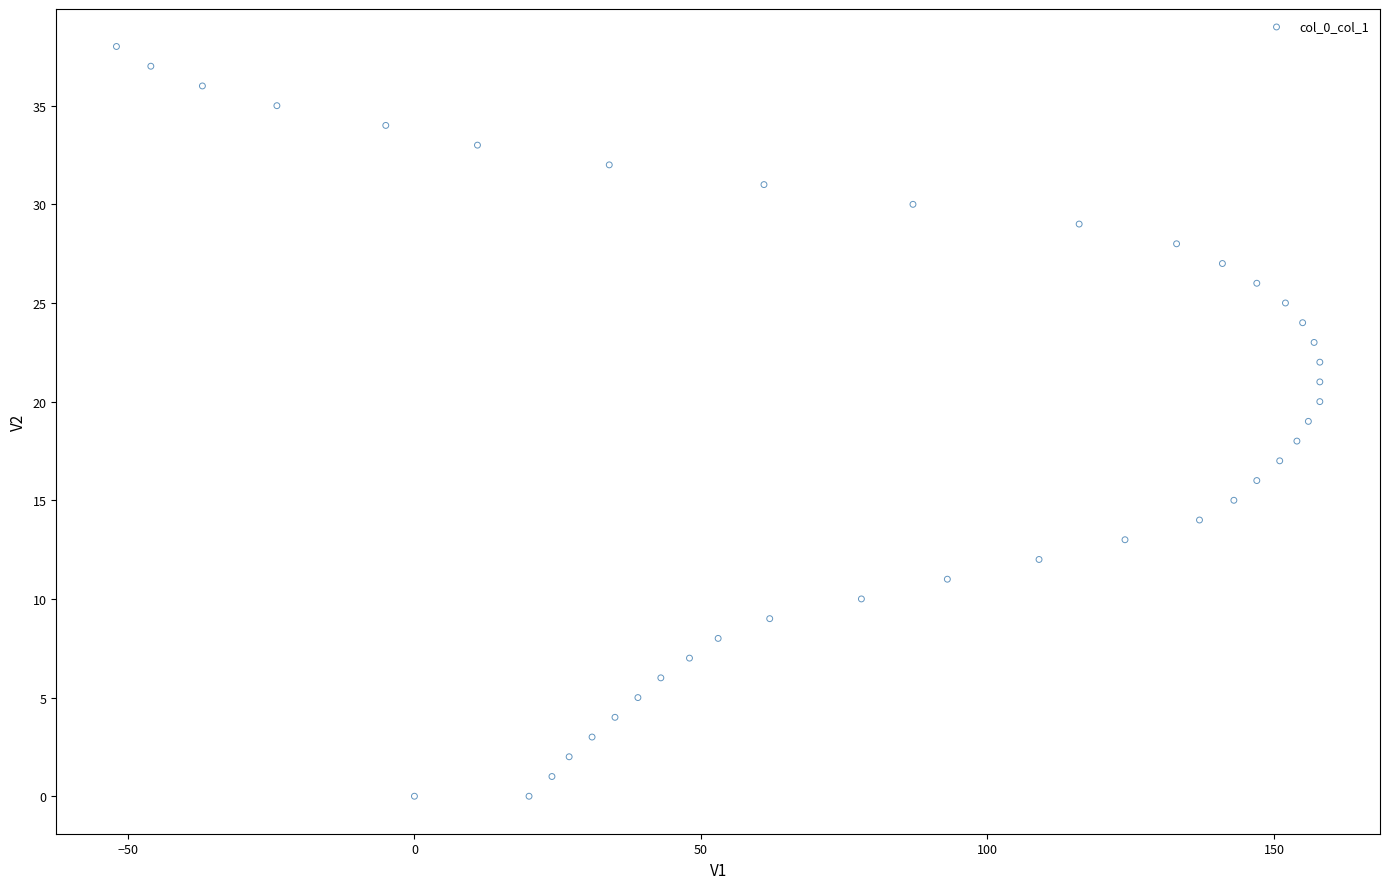

What is the range of X values (max minus min)?

210